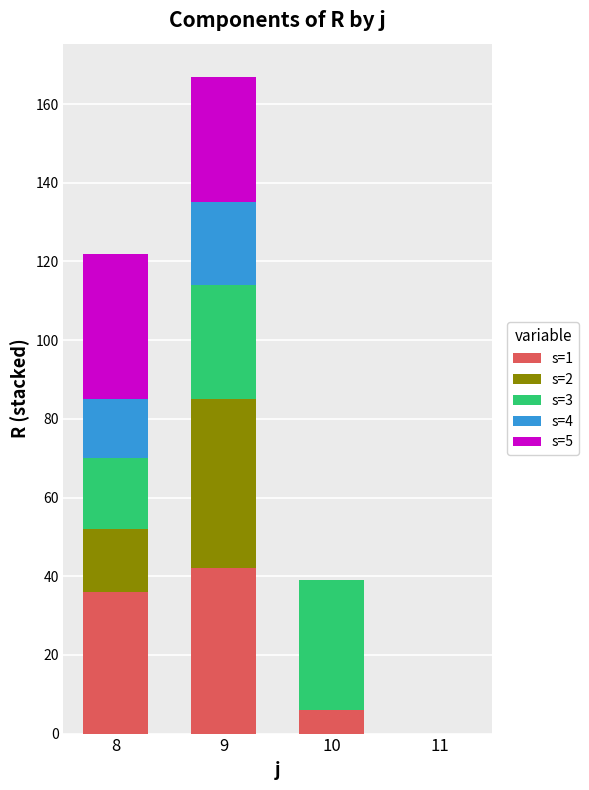

The s=1 series shows 36 at 8. True or false?

True